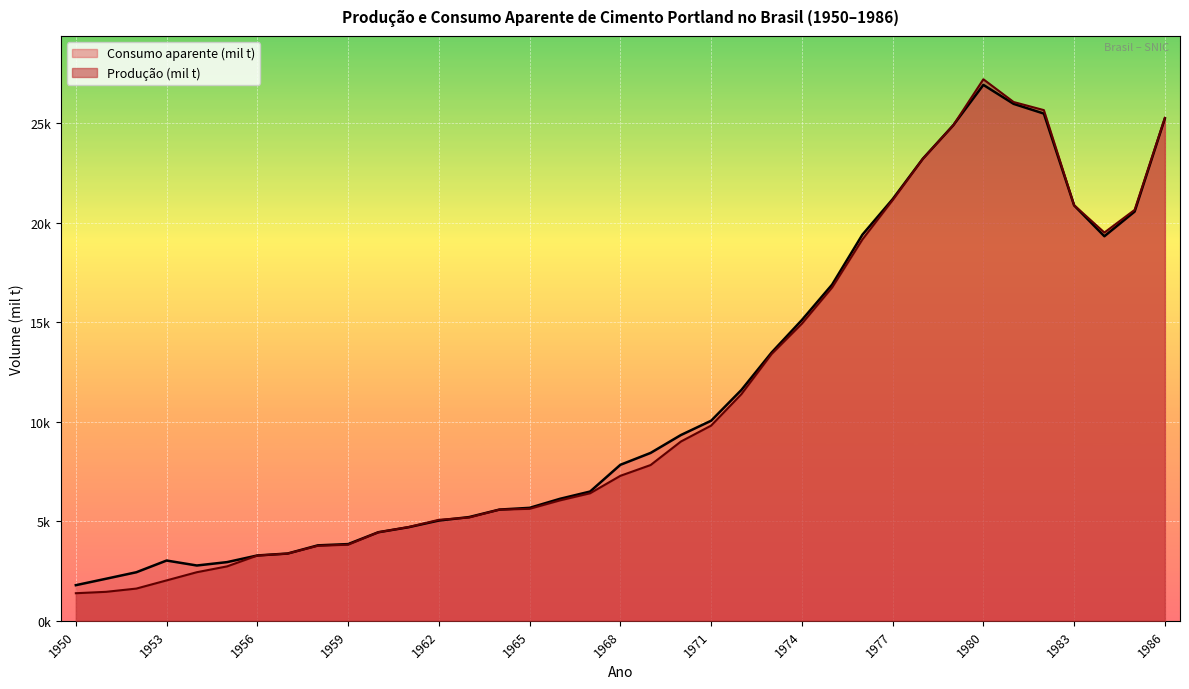

What are all the series names shown in the legend?

Consumo aparente (mil t), Produção (mil t)